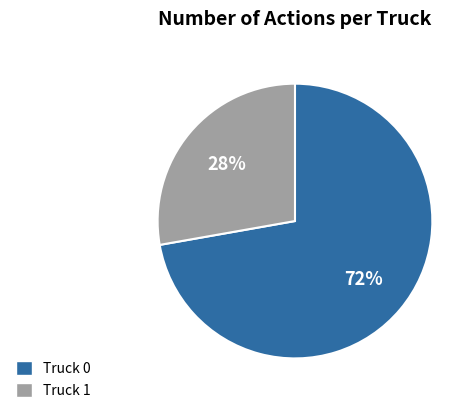

To the nearest percent, what portion does Truck 1 represent?

28%